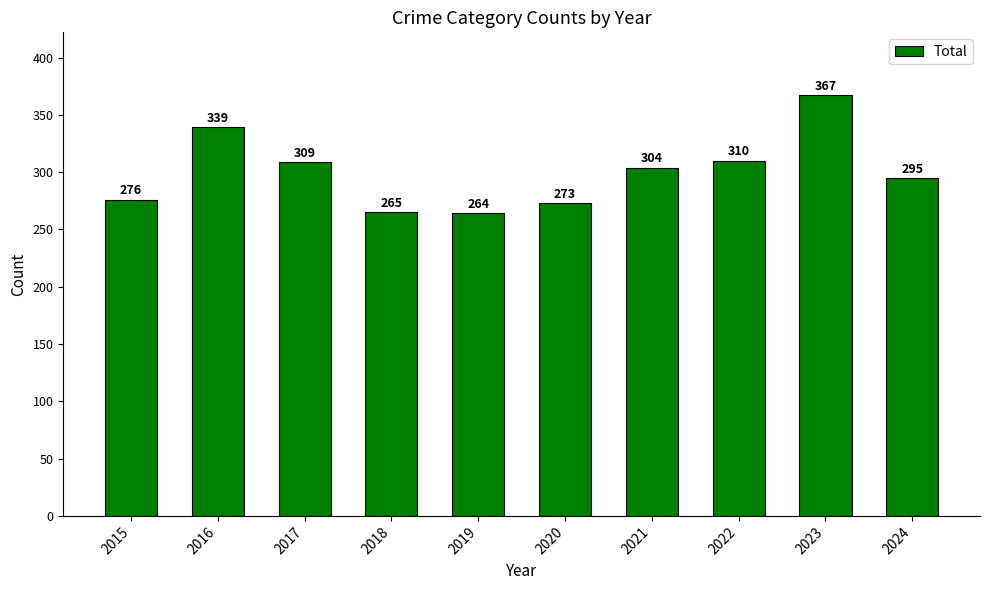

Which label corresponds to the smallest value in the chart?

2019